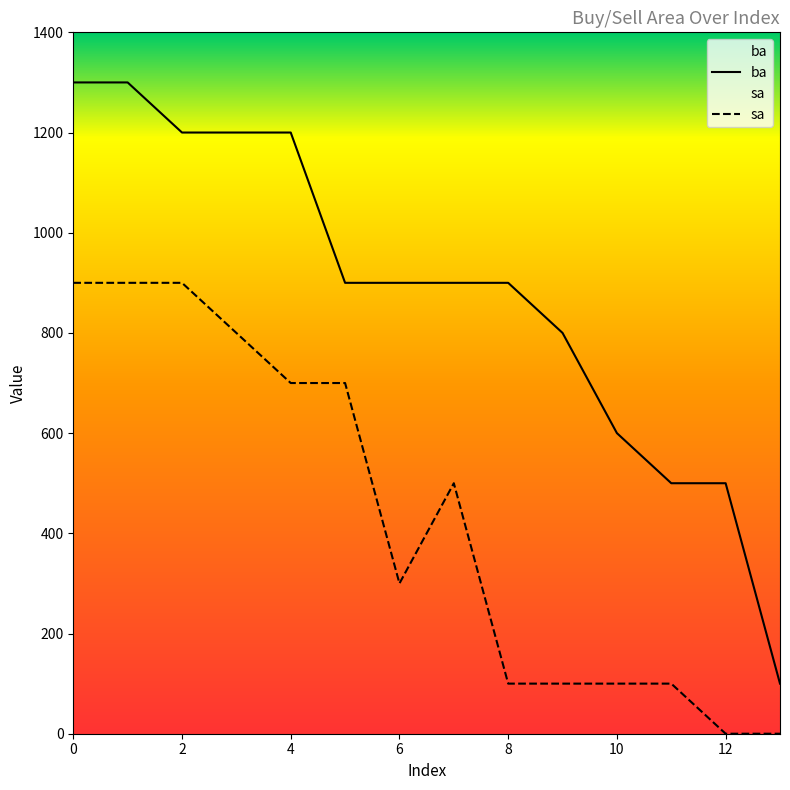

How many distinct data groups are displayed?

2